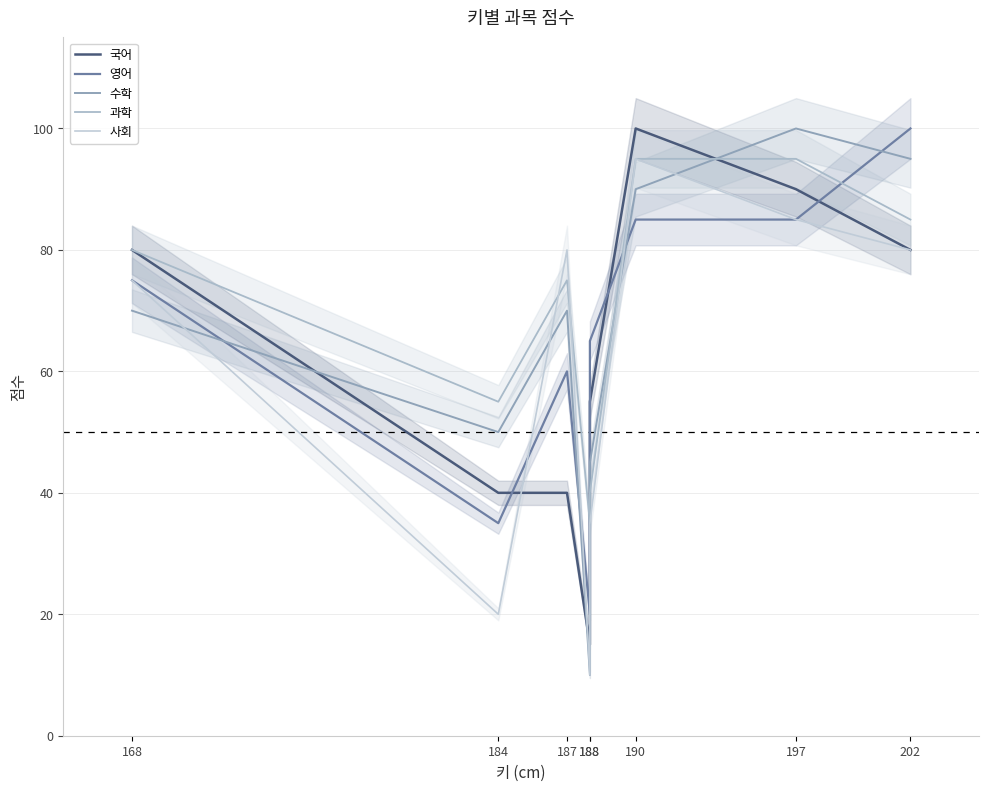

Rank the series by their maximum value, from lowest to highest.

과학, 사회, 국어, 영어, 수학